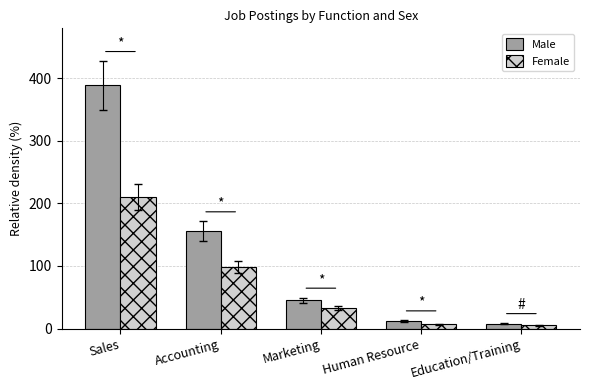

Read the Male value at Education/Training, to the nearest 5.

10